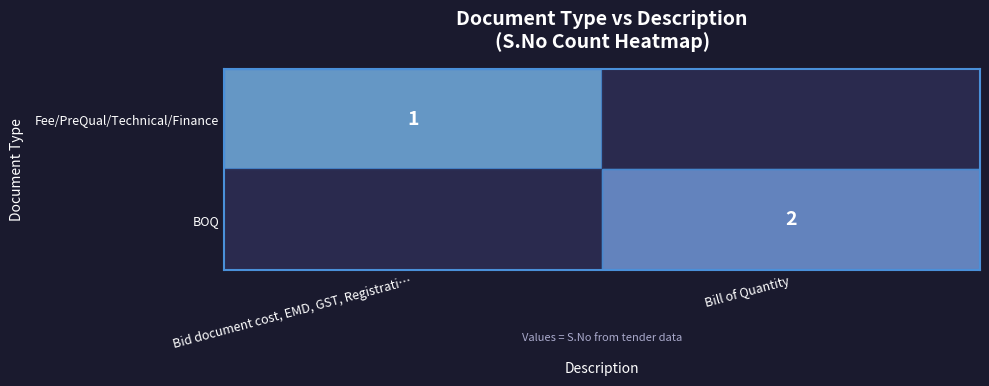

What is the difference between the highest and lowest values at Bill of Quantity?

2